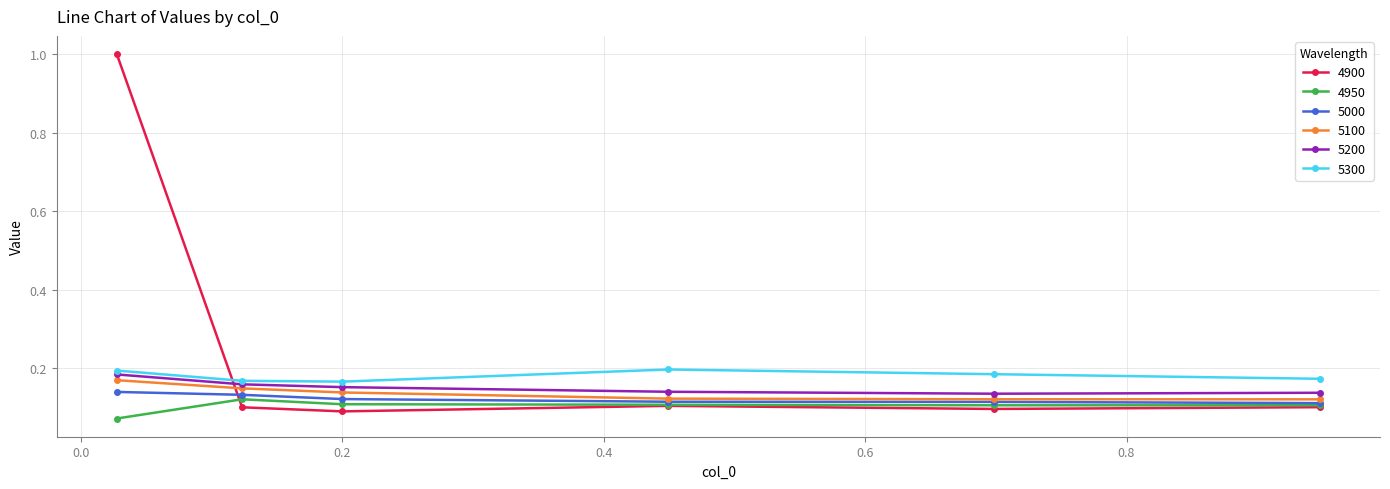

True or false: 5200 and 4950 intersect in this chart.

False